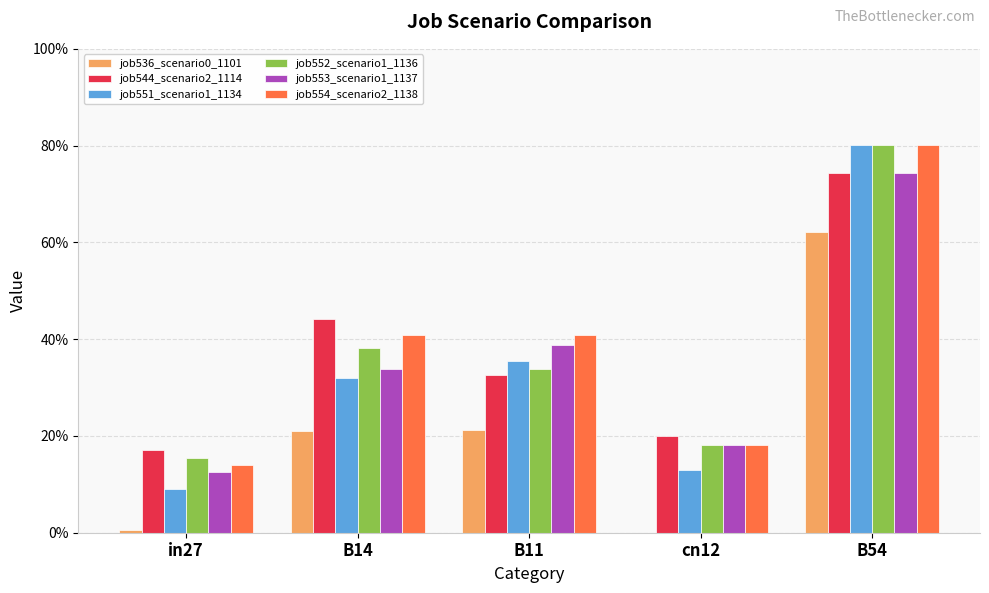

True or false: job554_scenario2_1138 has a value of 0.2 at cn12.

False